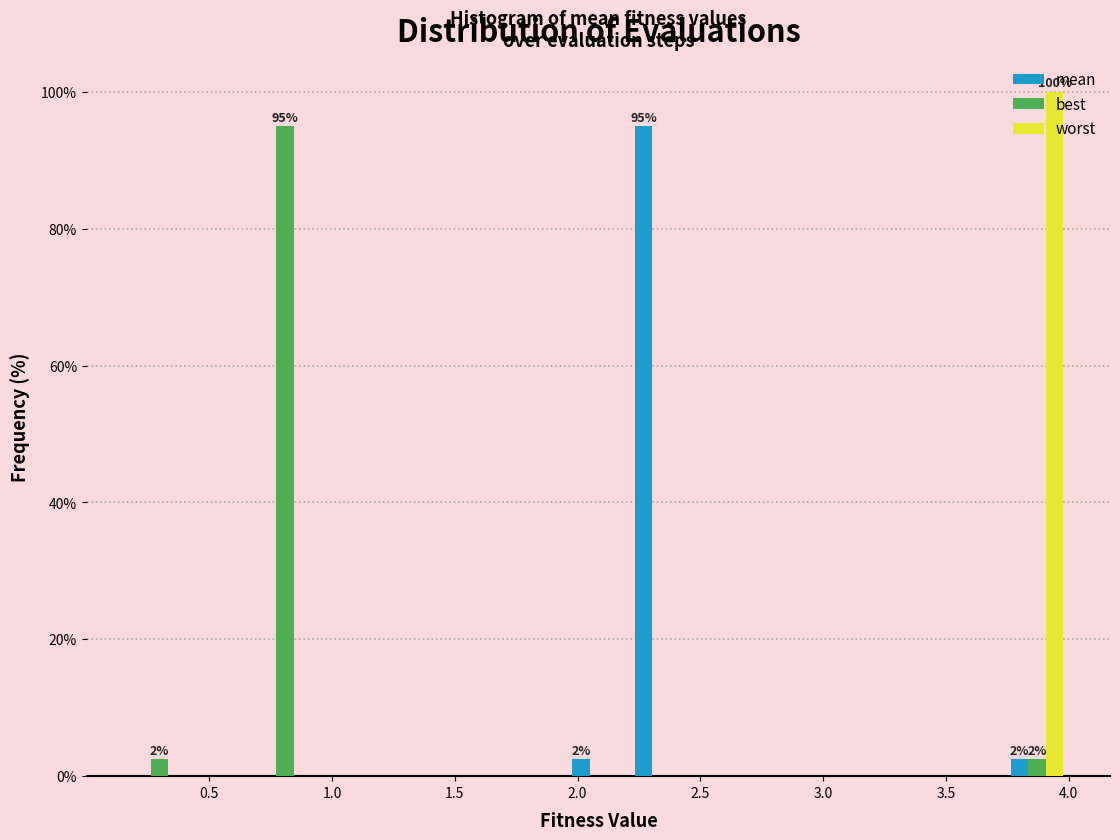

In the mean series, which range on the x-axis has the tallest bar?

2.20 to 2.45